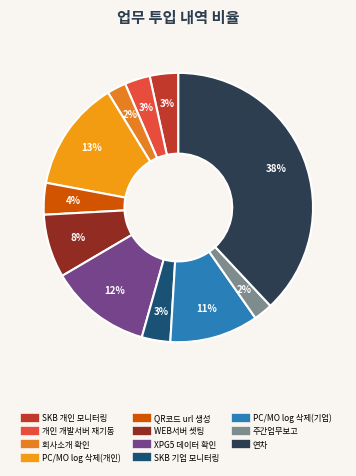

To the nearest percent, what portion does PC/MO log 삭제(개인) represent?

13%